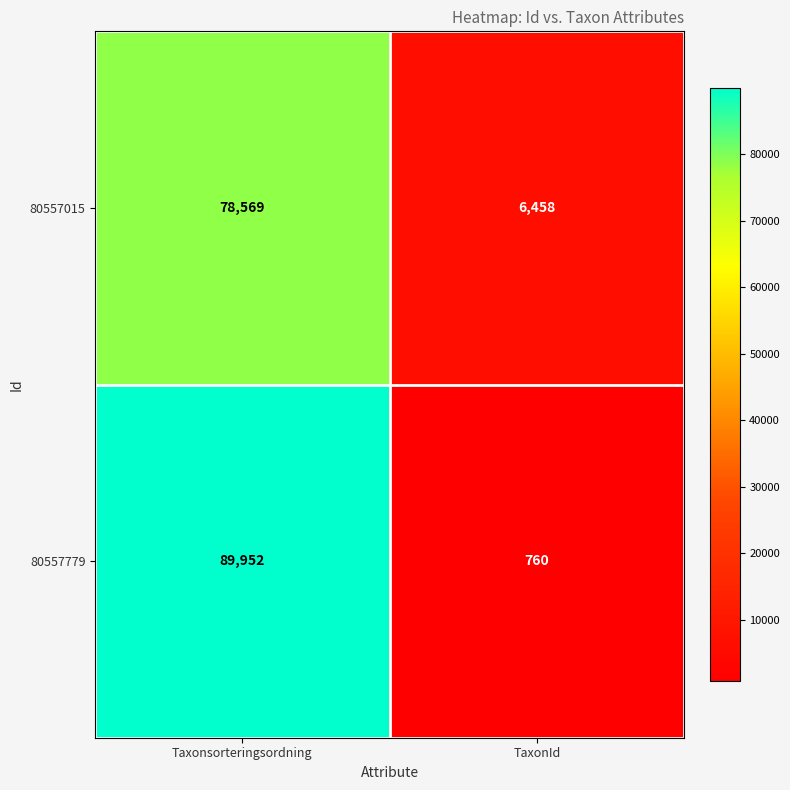

Reading left to right, transcribe all the data shown in this chart.

80557015: 78569	6458
80557779: 89952	760